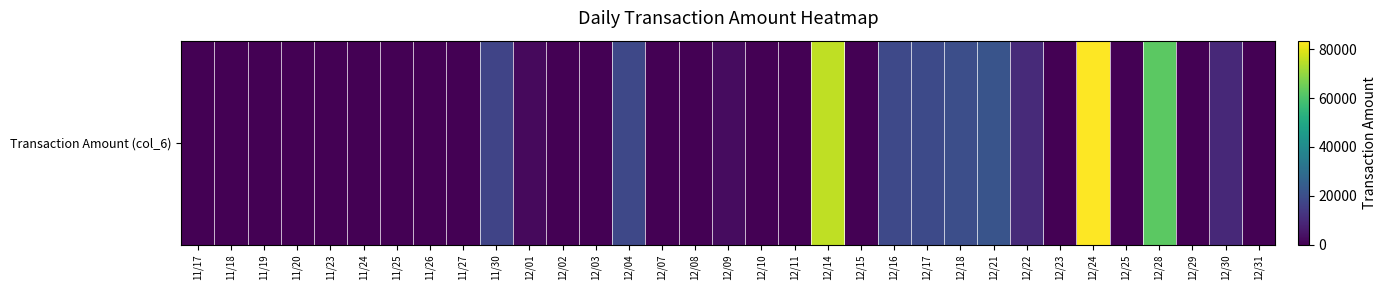

Reading right to left, list all the values displayed in this chart.

0	9700	0	62400	0	83600	0	10000	21600	20200	18800	18400	0	75680	0	0	2880	0	0	18000	0	0	2220	17100	0	0	0	0	0	0	0	0	0